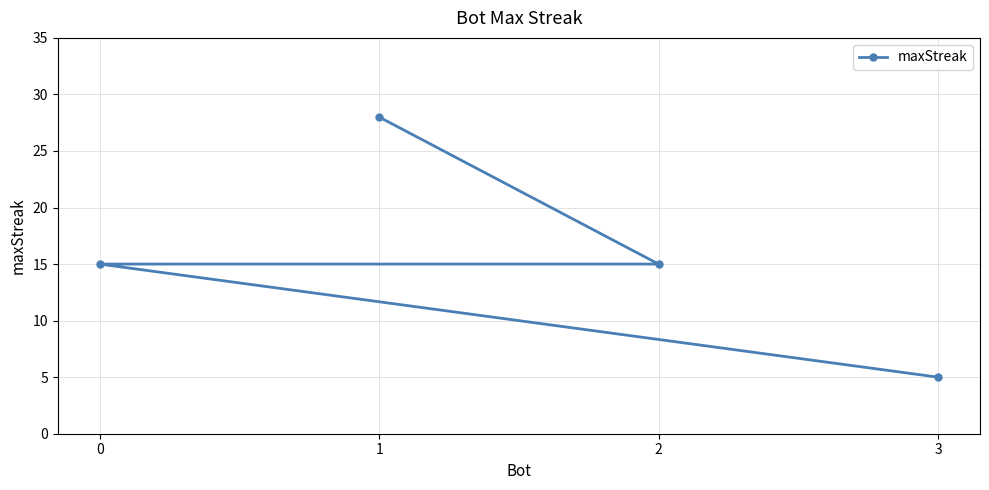

What position from the left is 0?

3